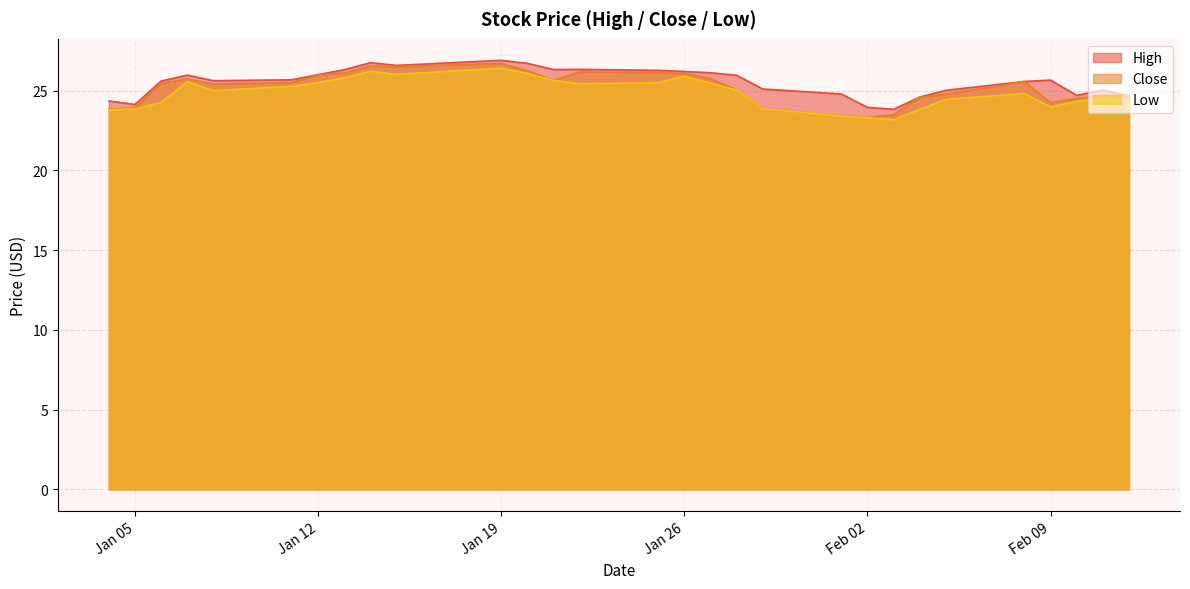

What are all the series names shown in the legend?

High, Close, Low